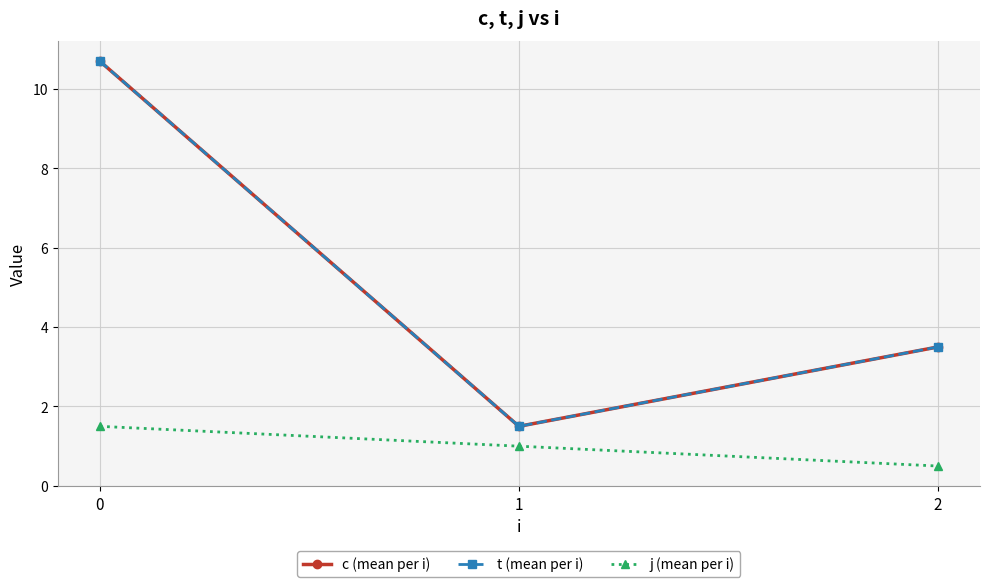

What is the sum of all j (mean per i) values?

3.0